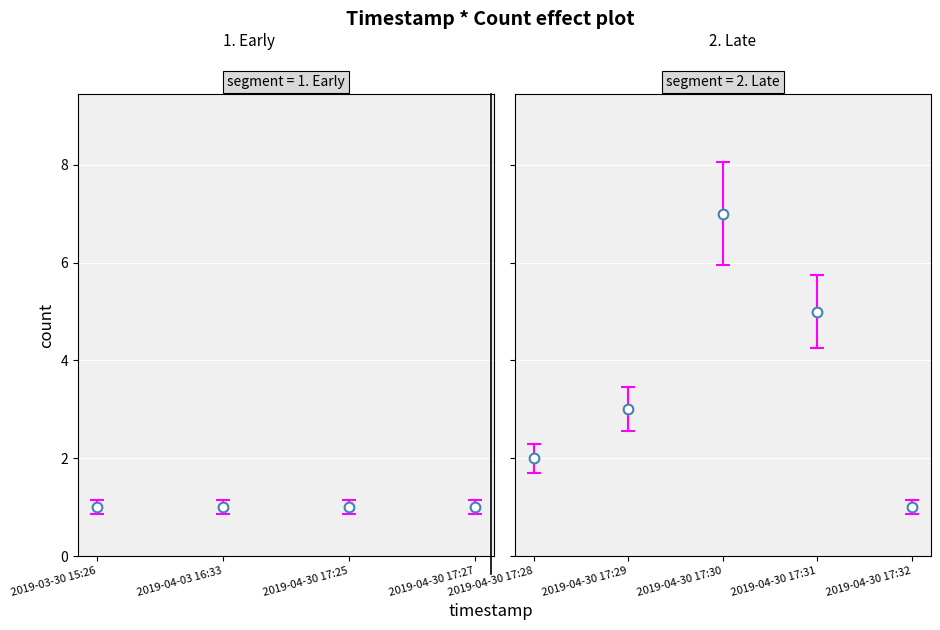

Between 2019-04-30 17:30 and 2019-04-30 17:31, which is larger?

2019-04-30 17:30